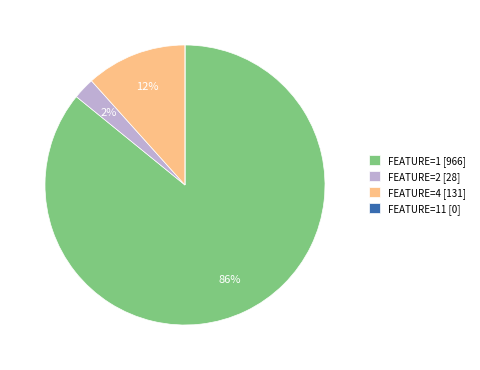

Which category has the biggest portion of the pie?

FEATURE=1 [966]